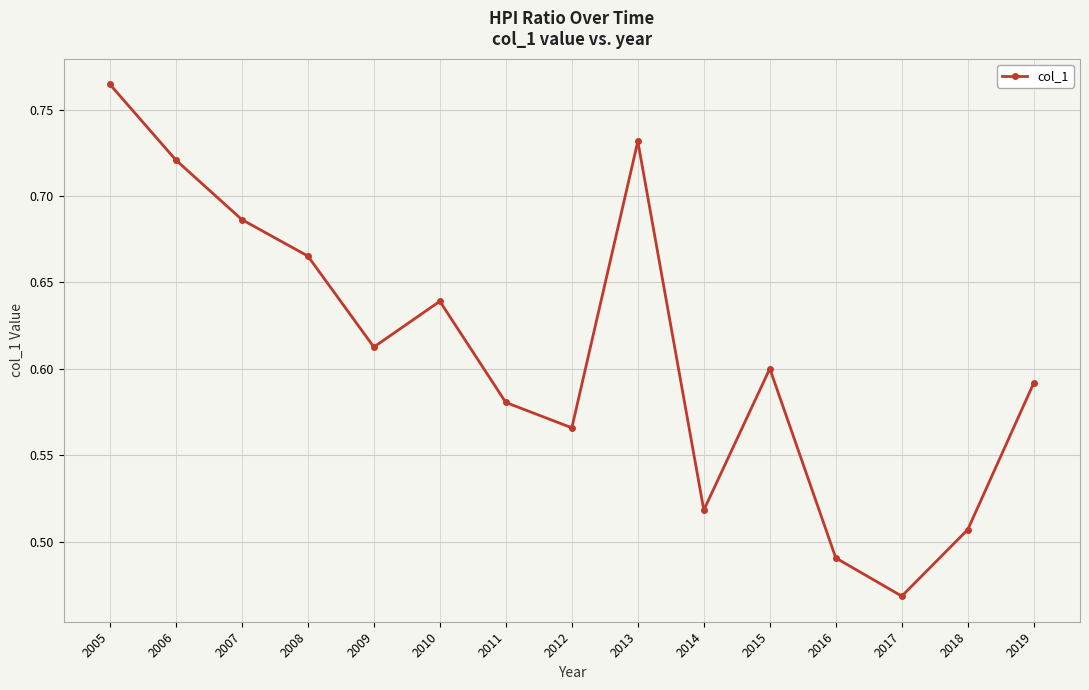

List the labels in order of value, largest first.

2005, 2013, 2006, 2007, 2008, 2010, 2009, 2015, 2019, 2011, 2012, 2014, 2018, 2016, 2017